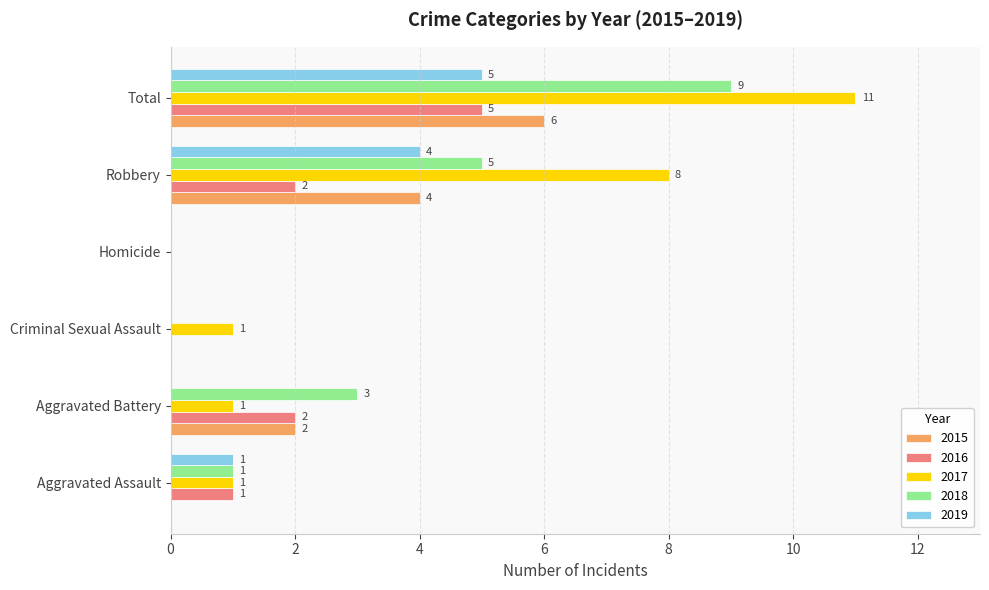

At which category is the sum across all series the highest?

Total